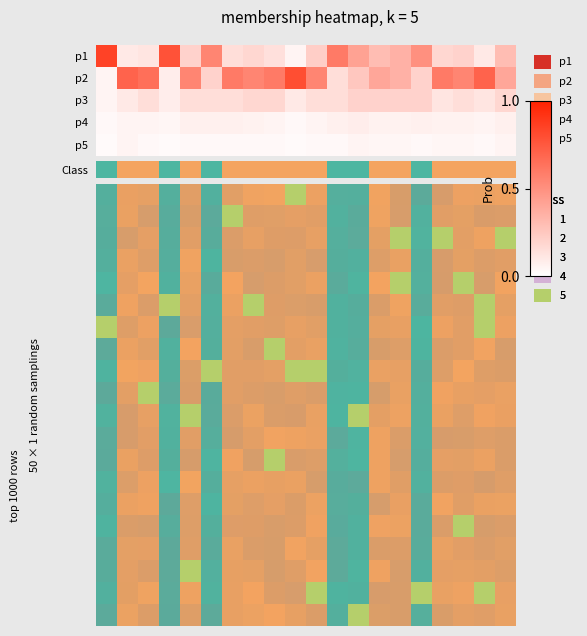

Reading left to right, extract all data points from this chart.

row_0: 0.8	0.1	0.1	0.8	0.2	0.6	0.1	0.2	0.1	0.1	0.2	0.6	0.4	0.3	0.3	0.5	0.2	0.2	0.1	0.3
row_1: 0.1	0.7	0.7	0.1	0.6	0.2	0.6	0.6	0.6	0.8	0.6	0.1	0.2	0.4	0.3	0.2	0.6	0.6	0.7	0.4
row_2: 0.1	0.1	0.1	0.1	0.1	0.1	0.1	0.2	0.2	0.1	0.1	0.1	0.2	0.2	0.2	0.2	0.1	0.1	0.1	0.2
row_3: 0.0	0.1	0.1	0.0	0.1	0.1	0.1	0.1	0.1	0.0	0.1	0.1	0.1	0.1	0.1	0.1	0.1	0.1	0.1	0.1
row_4: 0.0	0.1	0.0	0.0	0.0	0.0	0.0	0.0	0.0	0.0	0.0	0.0	0.1	0.0	0.0	0.0	0.0	0.0	0.0	0.1